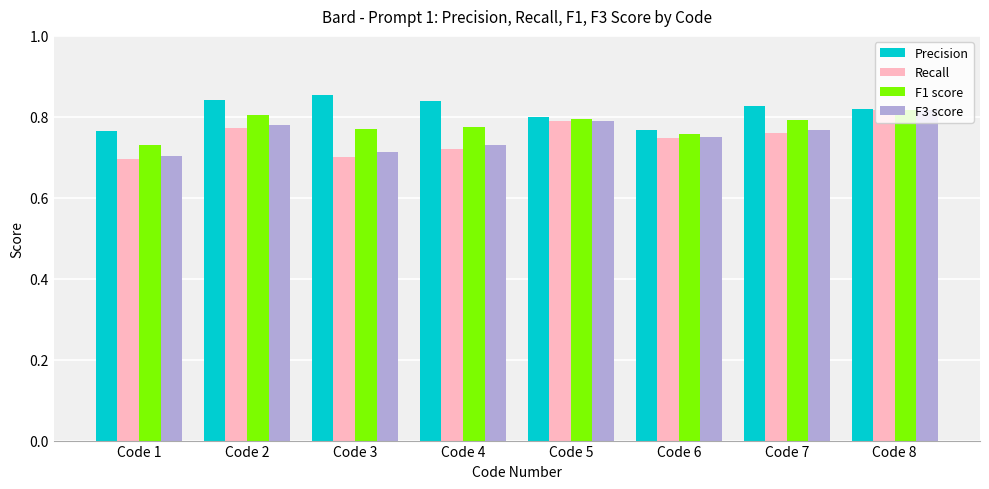

Which series has the largest range (max minus min)?

Recall